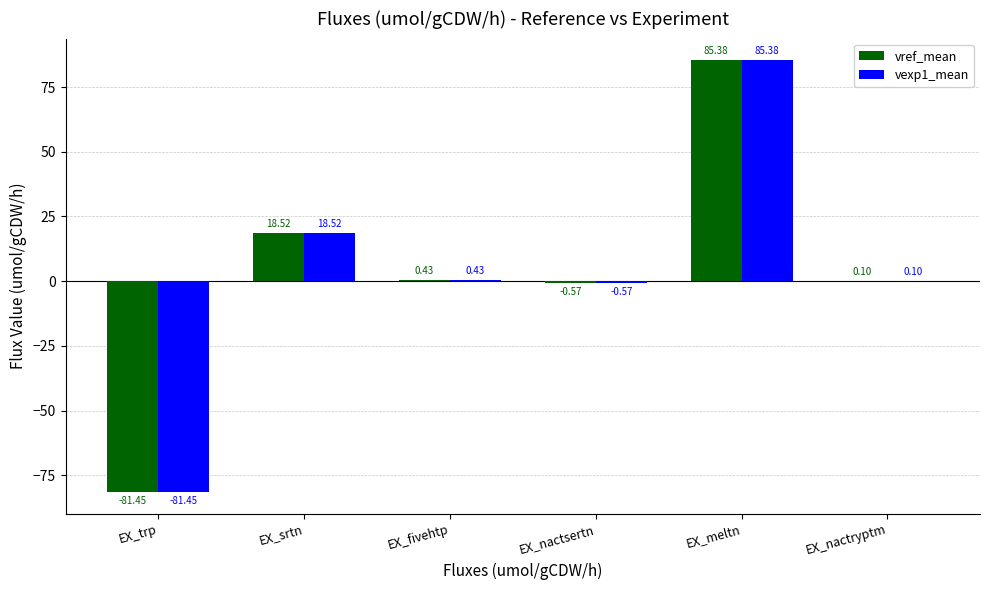

What is the average value of the vexp1_mean series?

3.7